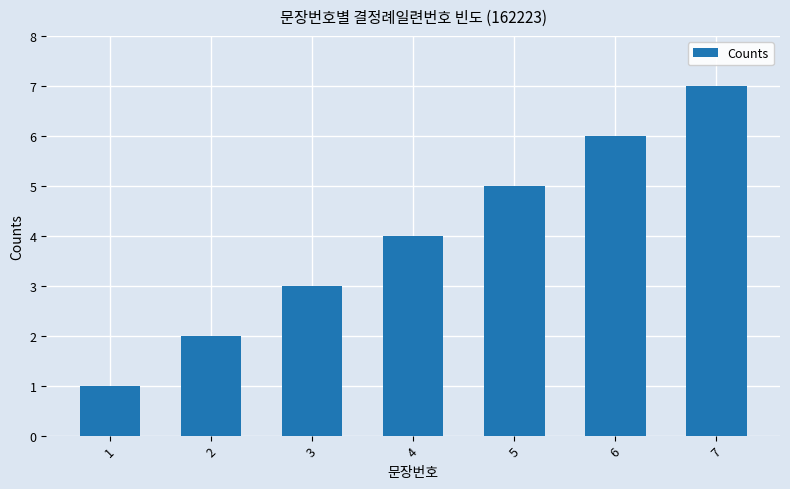

What is the ratio of the value at 6 to the value at 3?

2.0